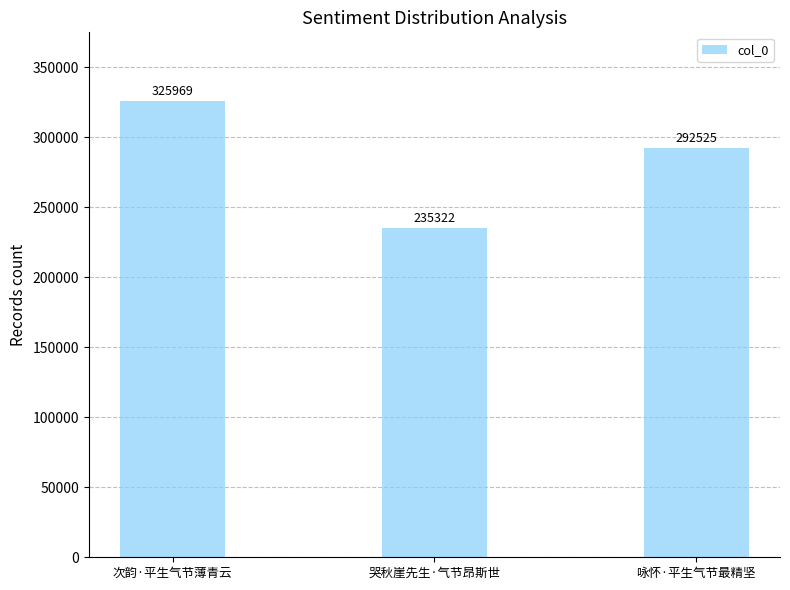

What is the approximate value at 次韵·平生气节薄青云, to the nearest 100?

326000